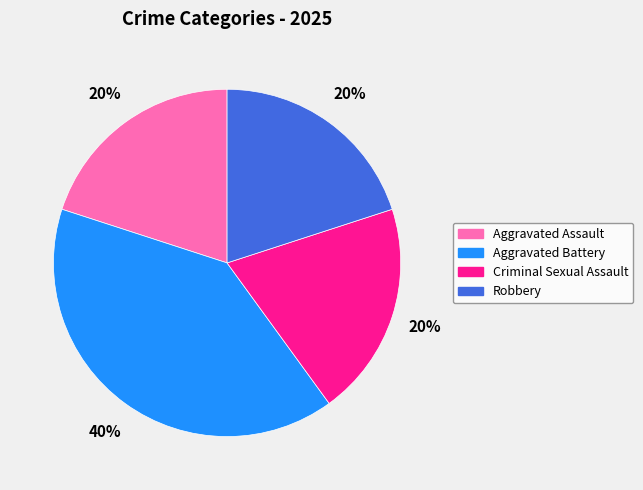

To the nearest percent, what is the average slice percentage?

25%